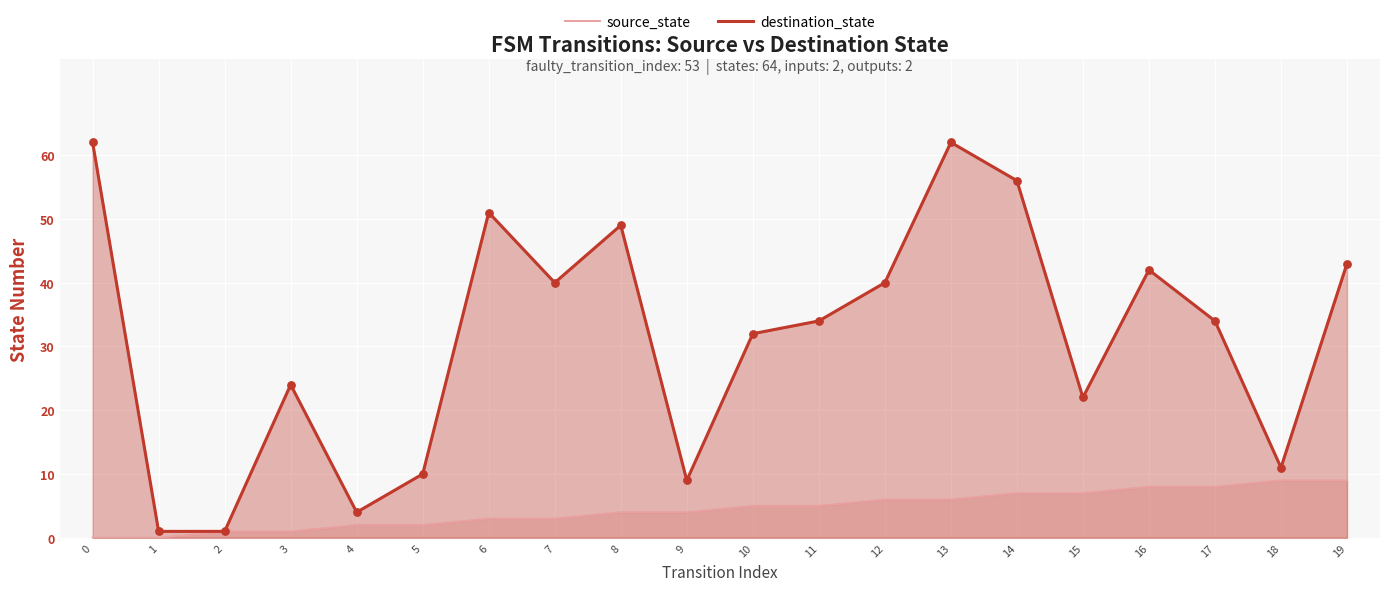

Which series has the largest total across all categories?

destination_state